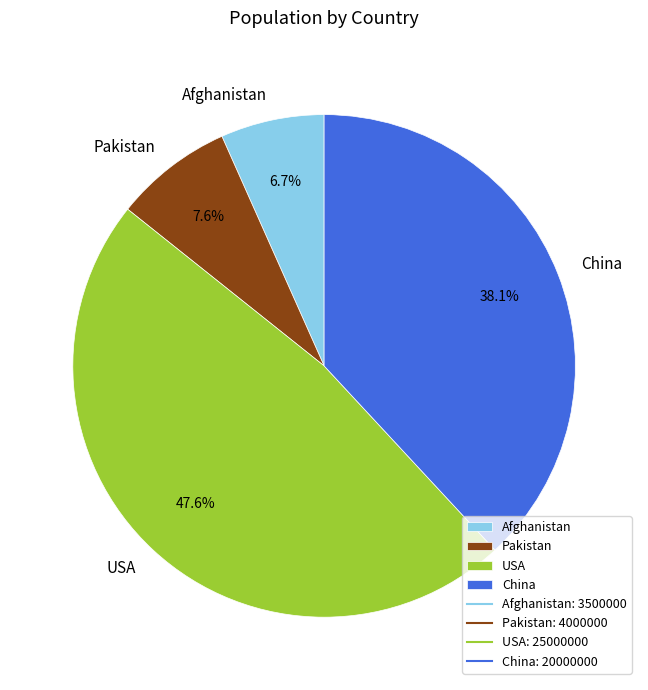

Which category has the smallest portion of the pie?

Afghanistan